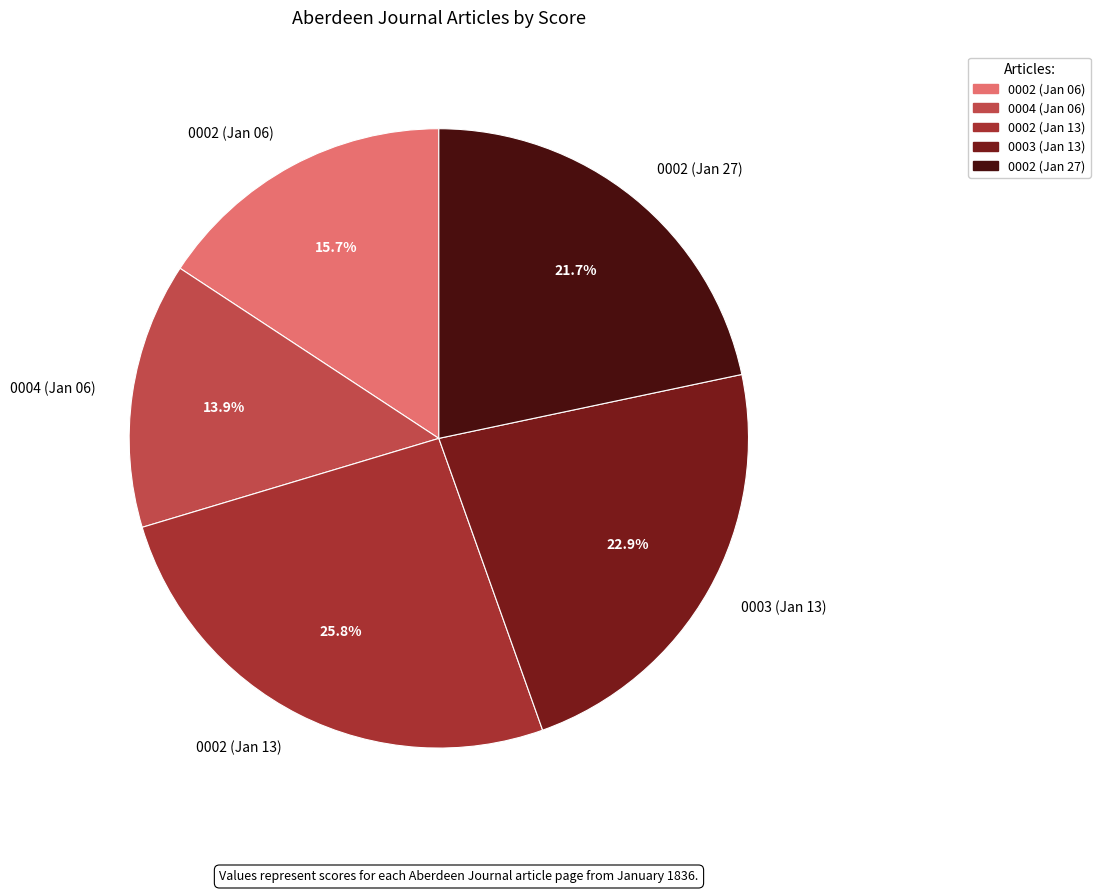

Rank the categories by value from lowest to highest.

0004 (Jan 06), 0002 (Jan 06), 0002 (Jan 27), 0003 (Jan 13), 0002 (Jan 13)